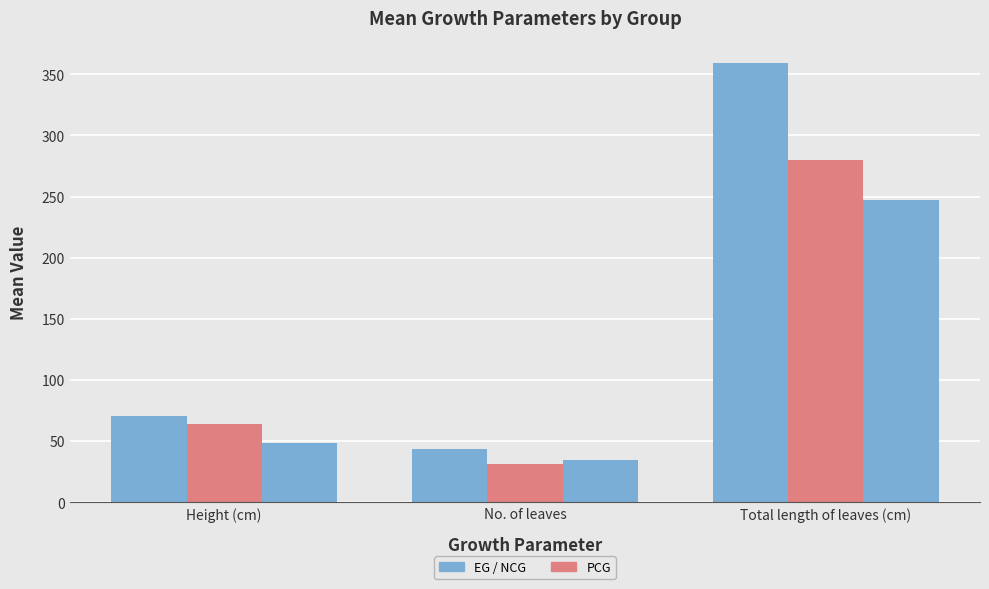

How many series are shown in this chart?

3